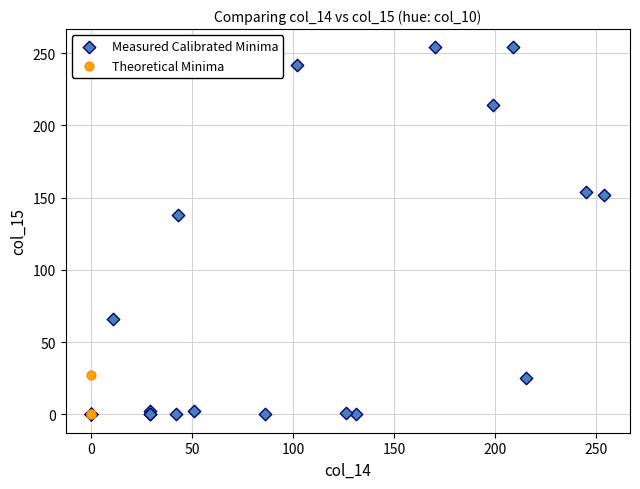

Which series contains the highest Y value?

Measured Calibrated Minima